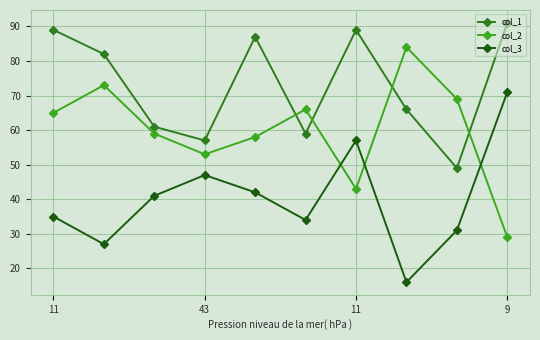

What is the value of the col_1 point at the 8th from the left?

66